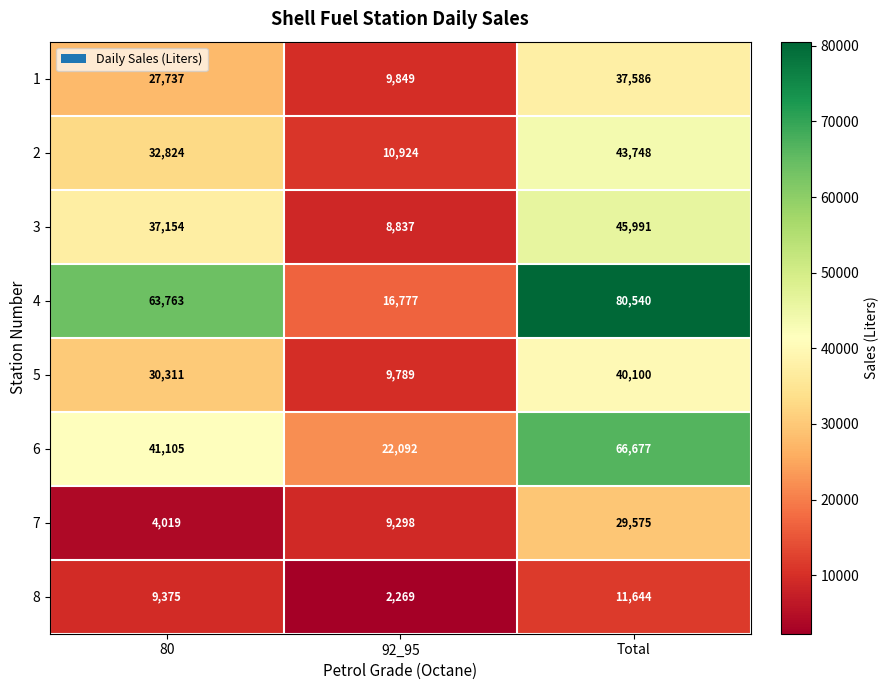

Which series has the largest total across all categories?

4